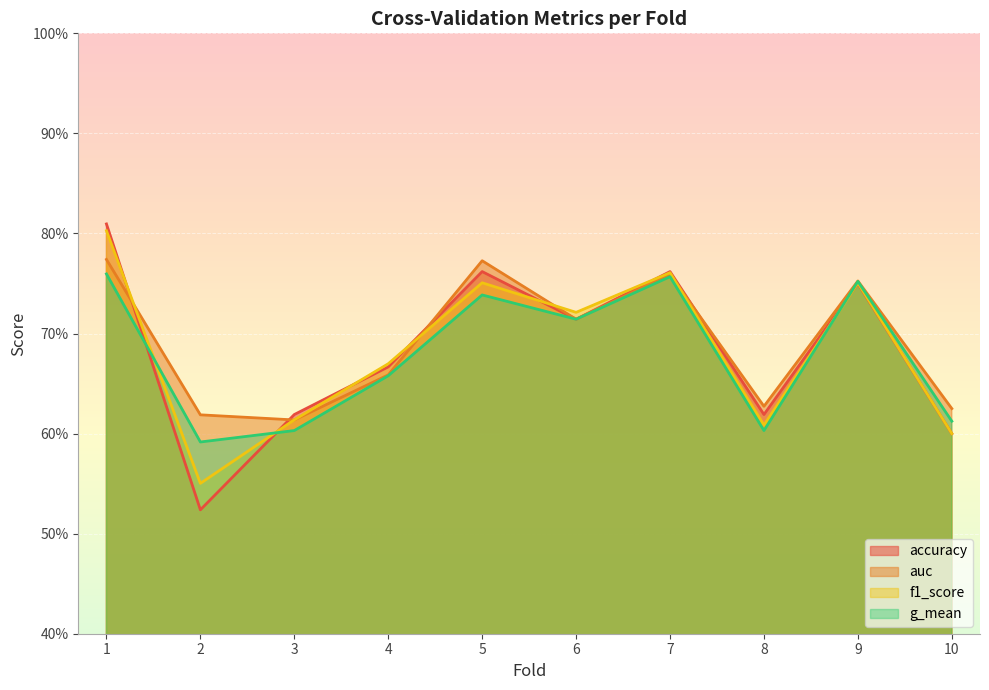

Does the chart display data point markers on the line(s)?

No